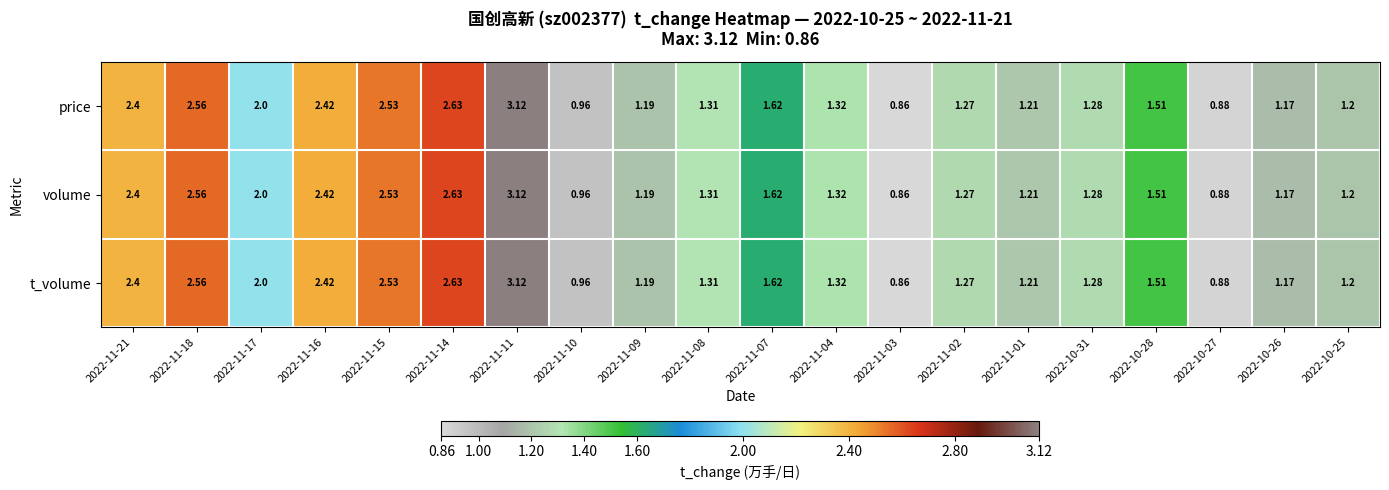

Is the value of volume at 2022-11-07 greater than the value of t_volume at 2022-11-09?

Yes